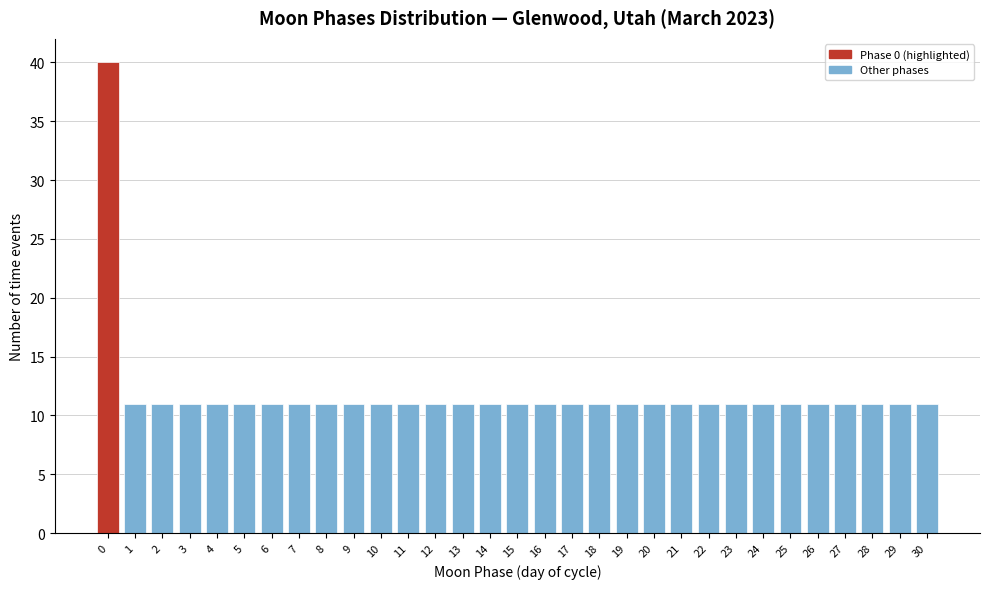

The value at 24 is 16. True or false?

False